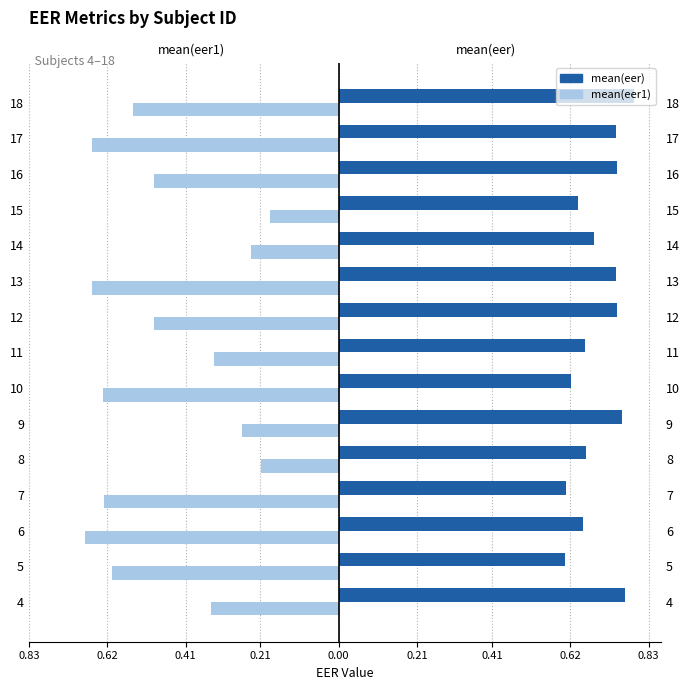

What is the difference between the second highest and minimum values in the mean(eer1) series?

0.5